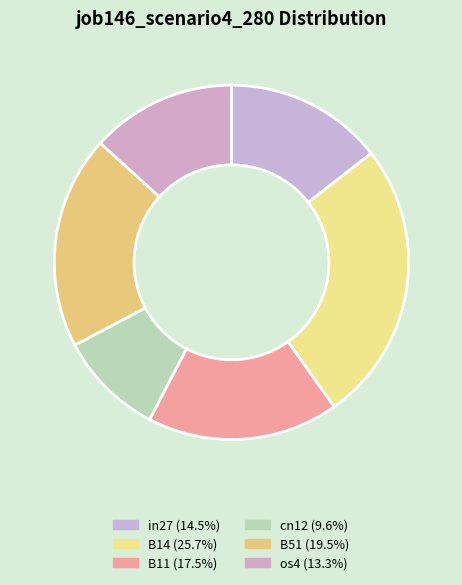

What is the largest slice in the pie chart?

B14